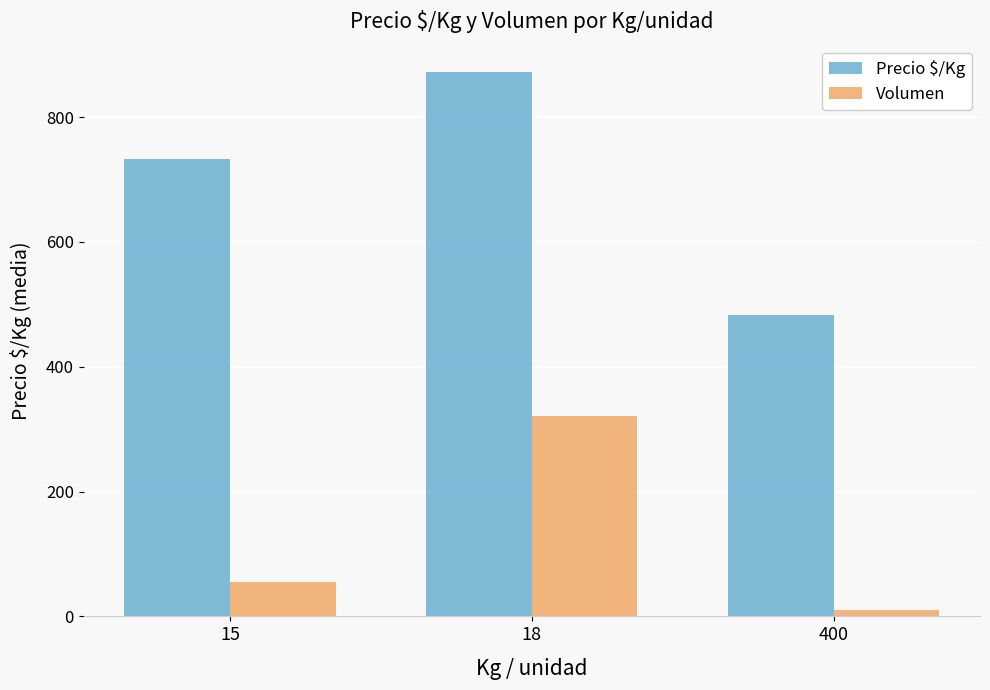

Which series changed the most between 18 and 400?

Precio $/Kg